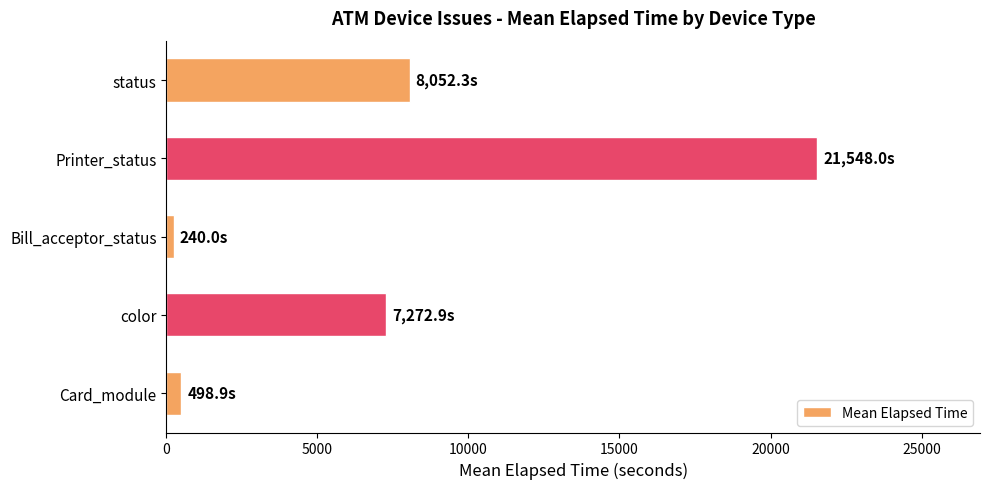

Which category has the lowest value across all series?

Bill_acceptor_status